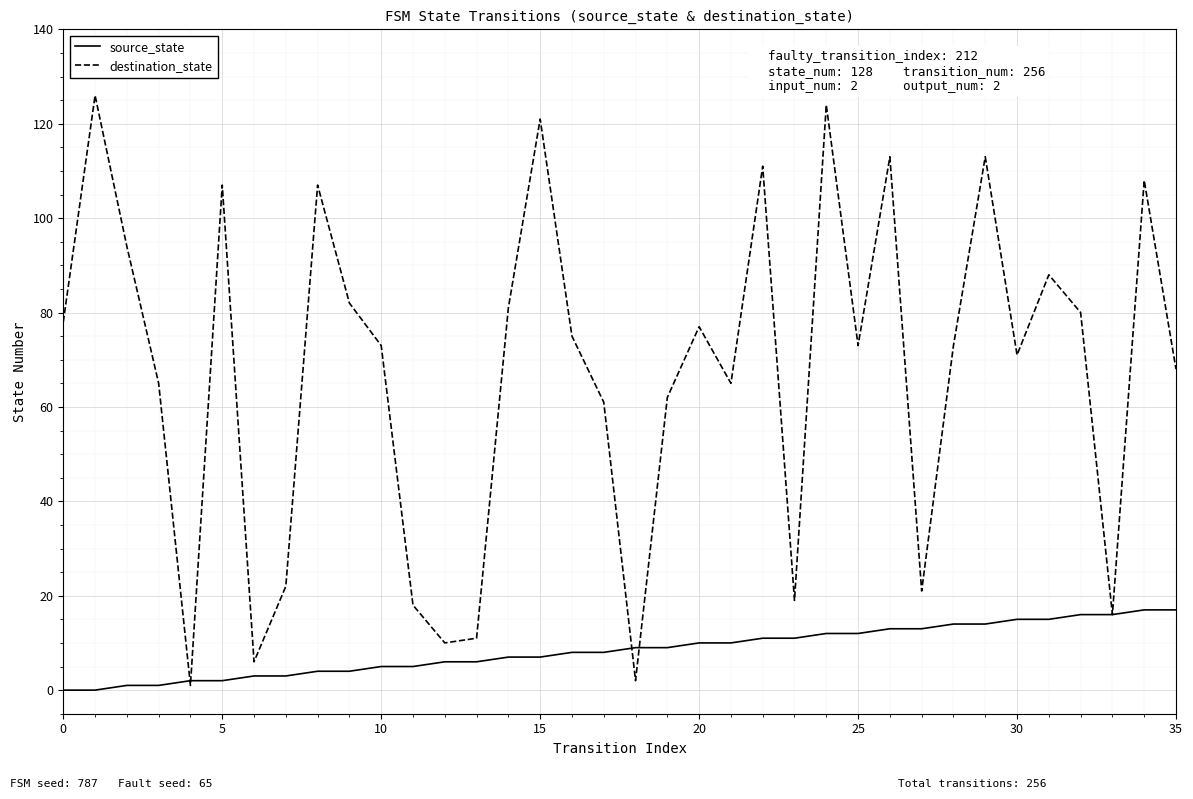

What is the difference between the maximum and minimum values in the destination_state series?

125